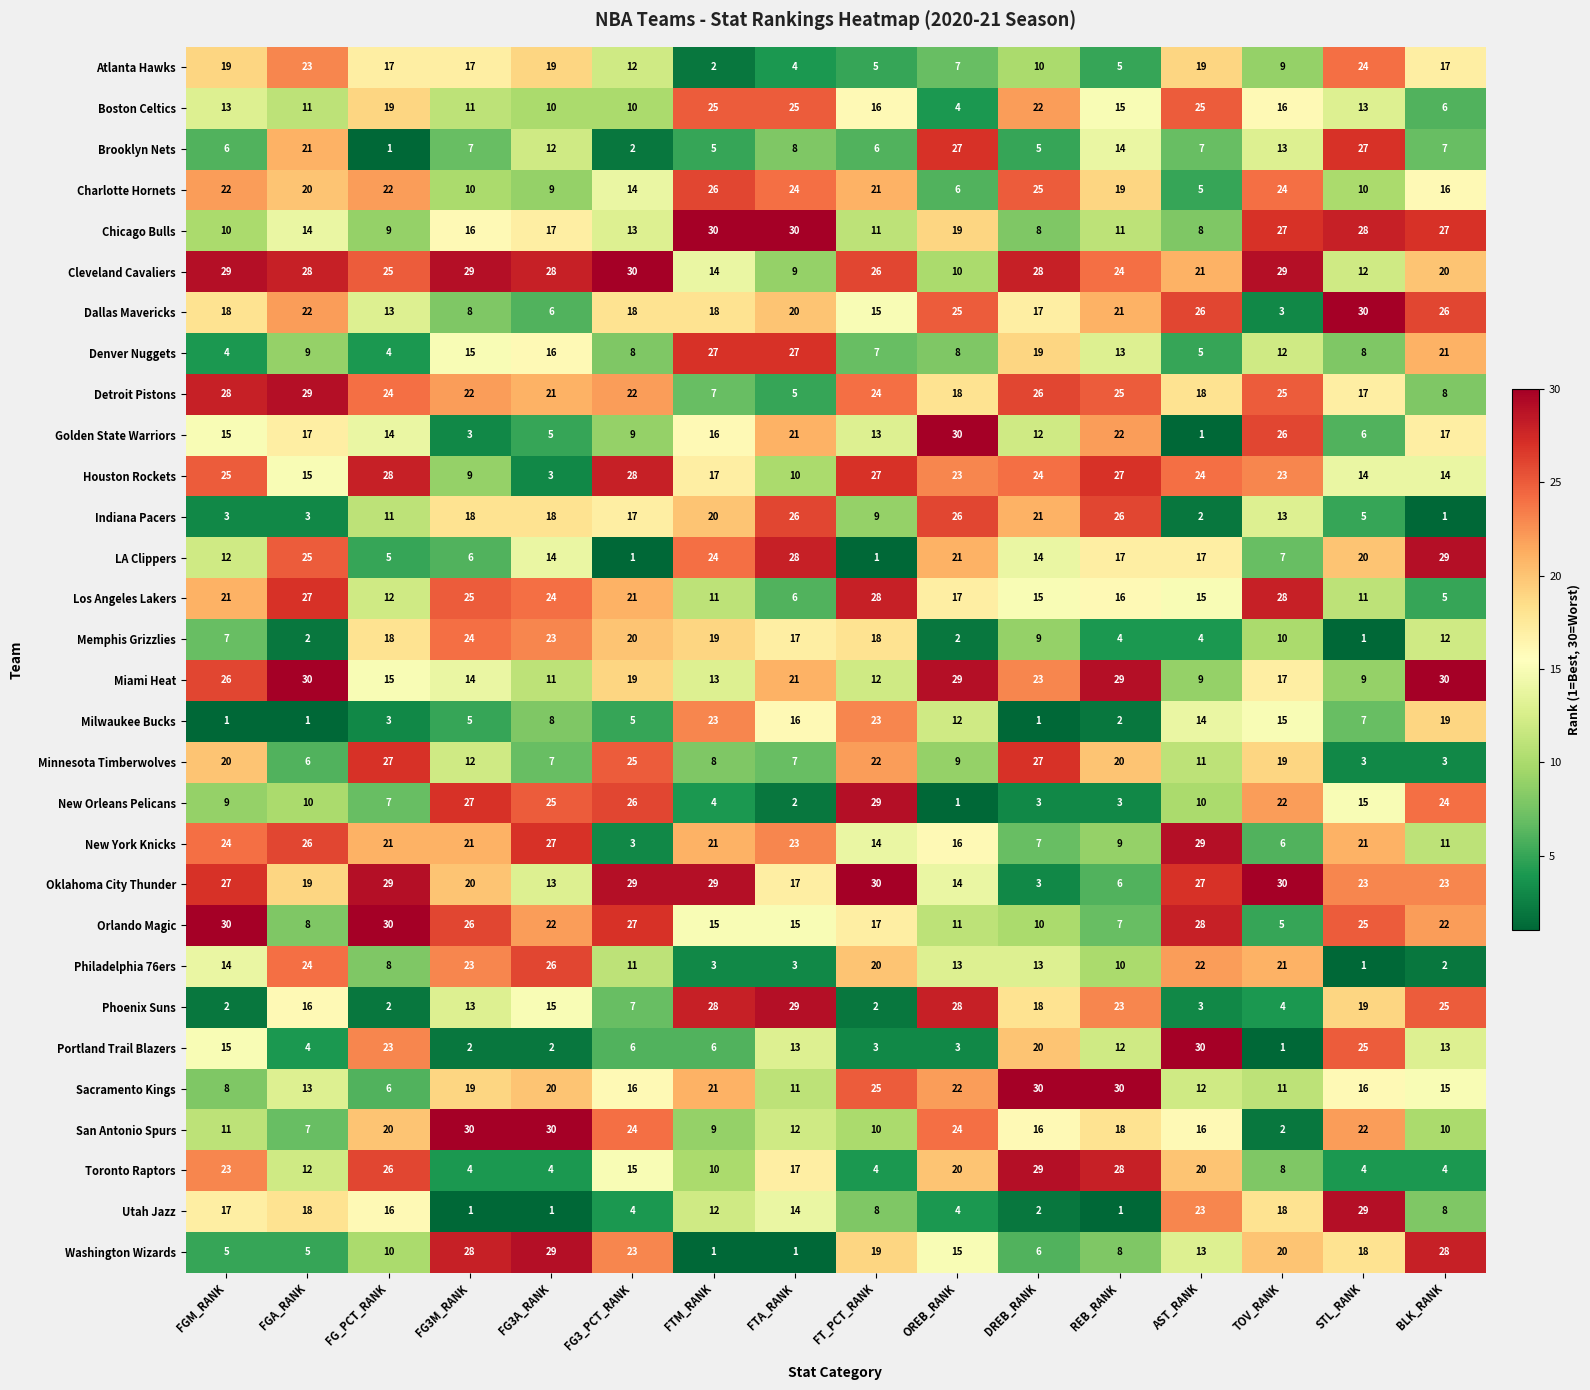

Count the number of data series in this chart.

30